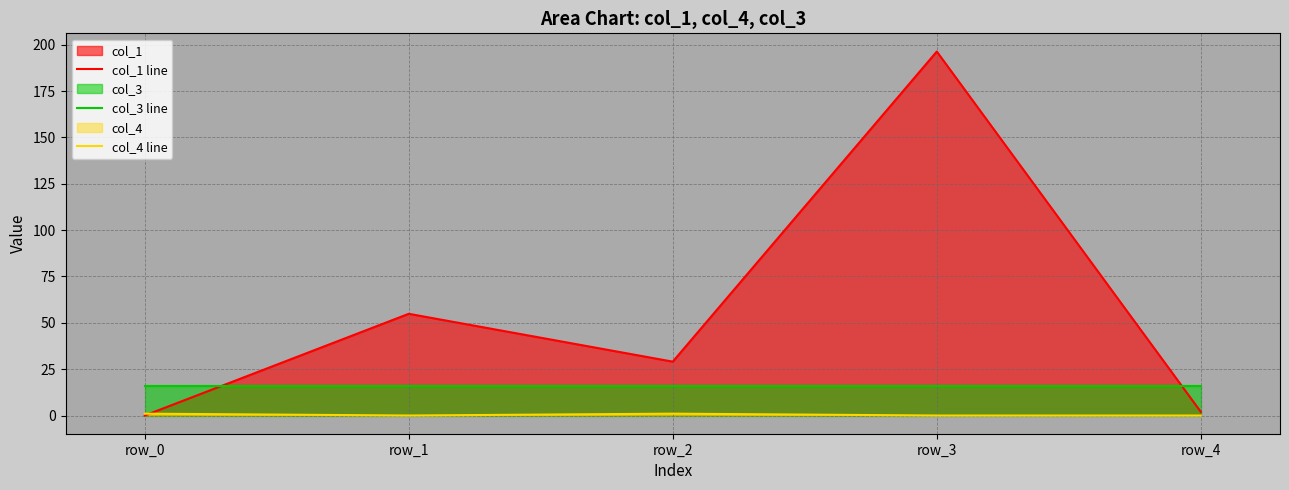

What is the value of the col_3 line point at the 3rd from the left?

16.0